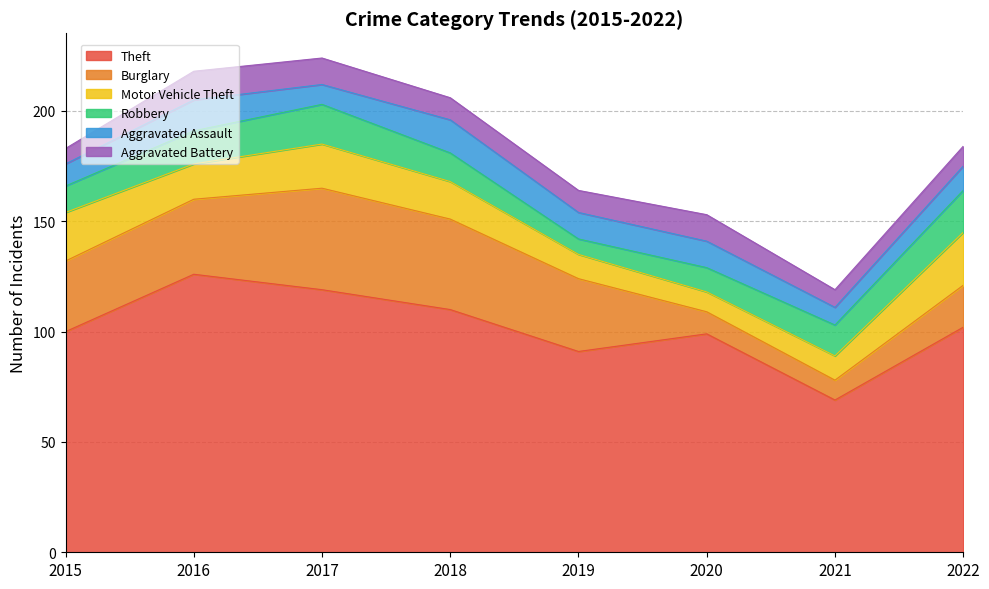

Which series has the largest total across all categories?

Theft